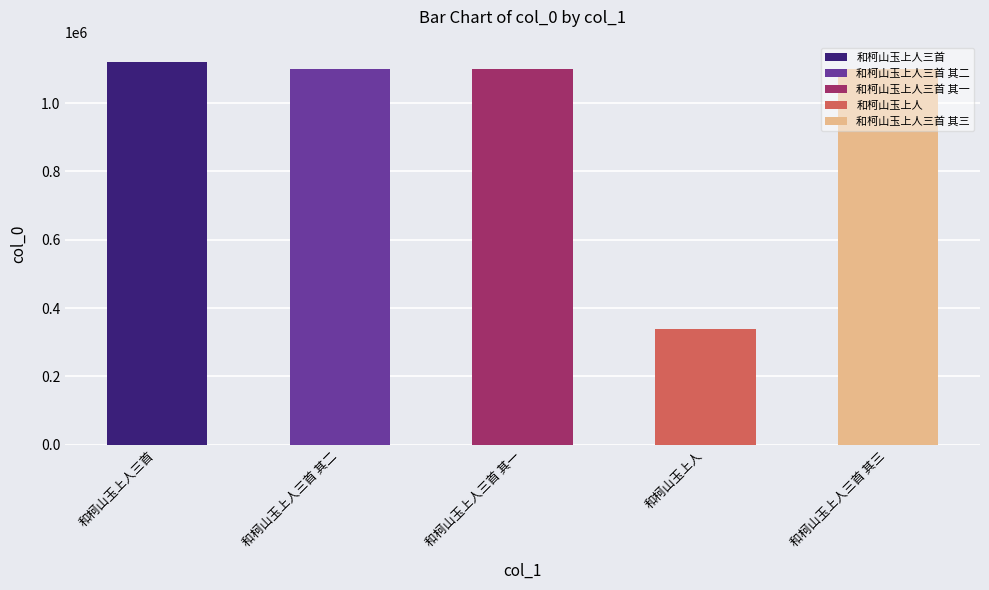

Between 和柯山玉上人 and 和柯山玉上人三首, which is larger?

和柯山玉上人三首